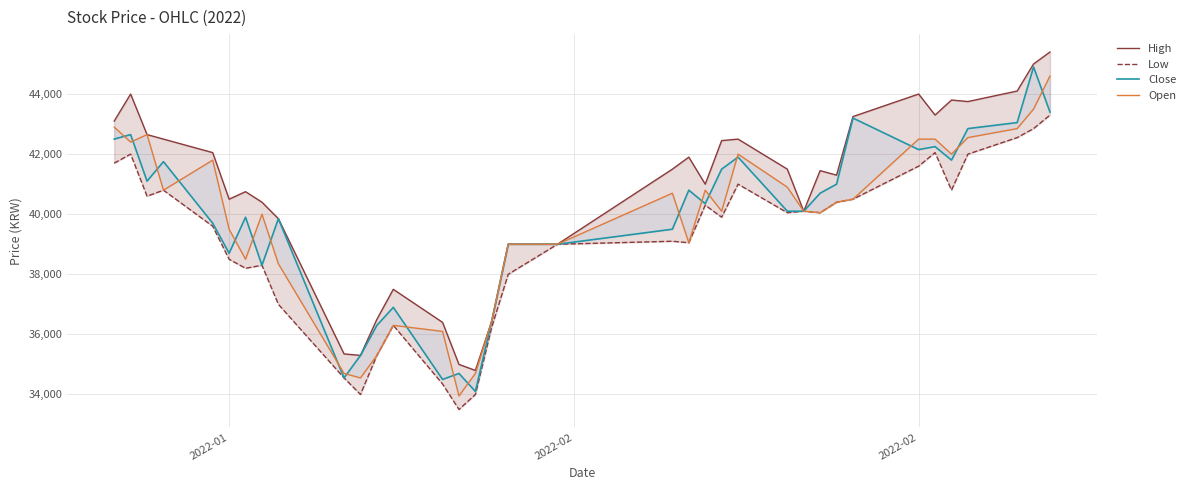

Rank the series at 2022-01 from lowest to highest value.

Low, Close, Open, High